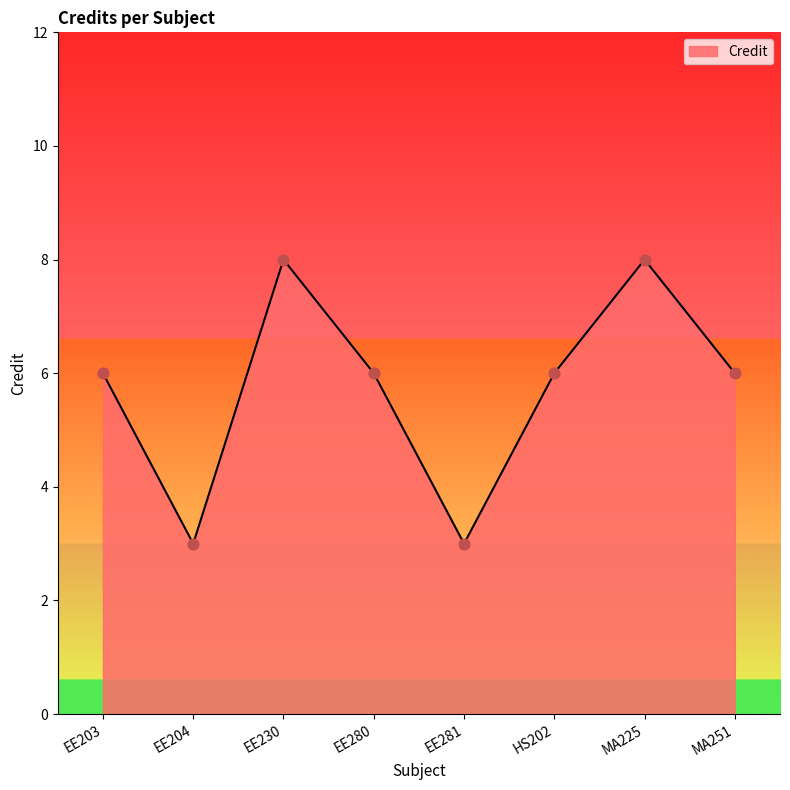

What is the ratio of the value at HS202 to the value at EE203?

1.0